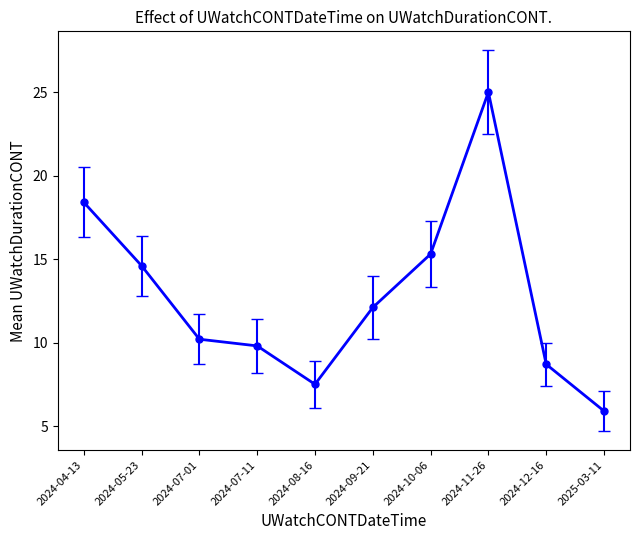

Reading left to right, extract all data points from this chart.

18.4	14.6	10.2	9.8	7.5	12.1	15.3	25.0	8.7	5.9